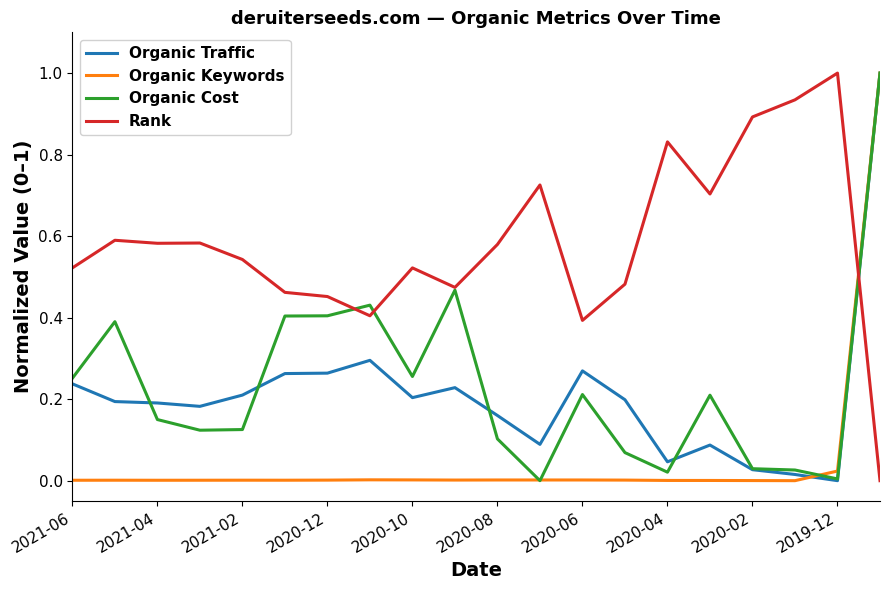

What is the maximum value shown in the chart?

1.0